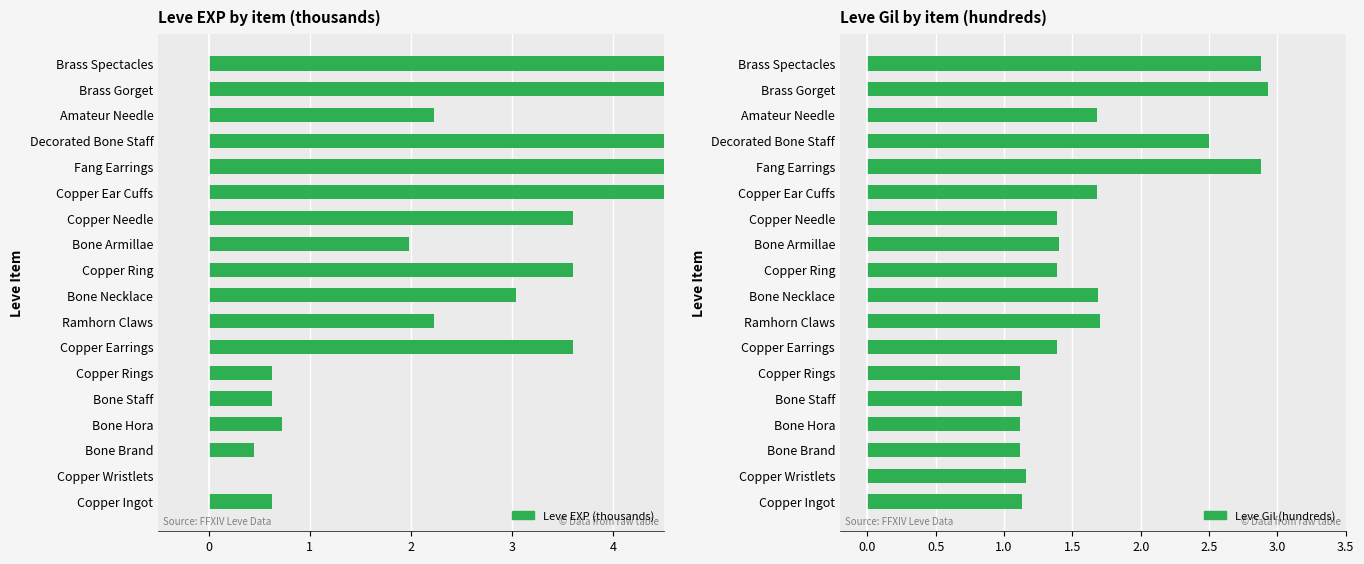

What is the sum of all Leve EXP (thousands) values?

66.0